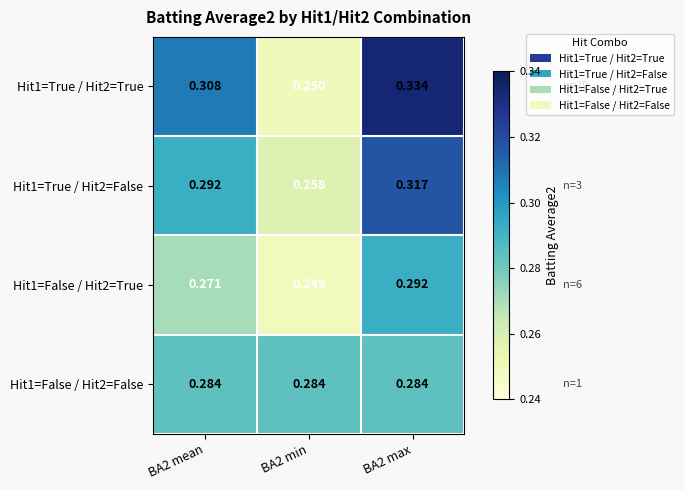

Is the value of Hit1=False / Hit2=True at BA2 min greater than the value of Hit1=True / Hit2=False at BA2 min?

No